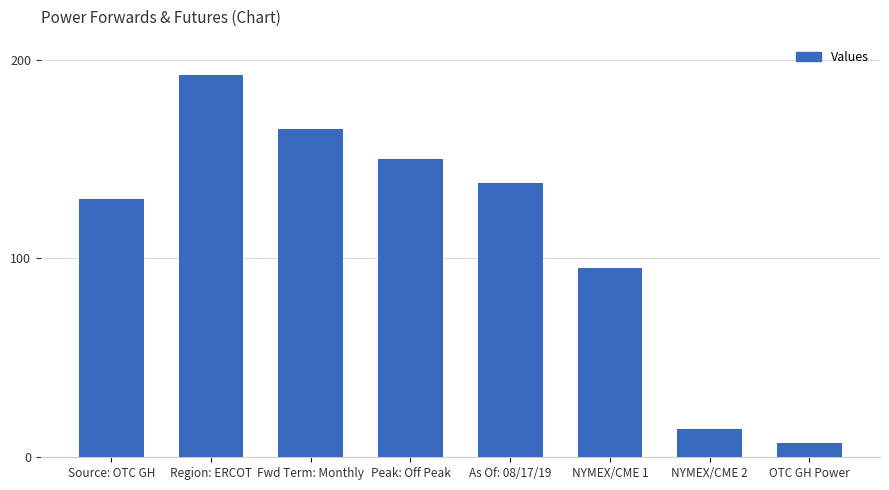

What is the value of the 3rd bar from the left?

165